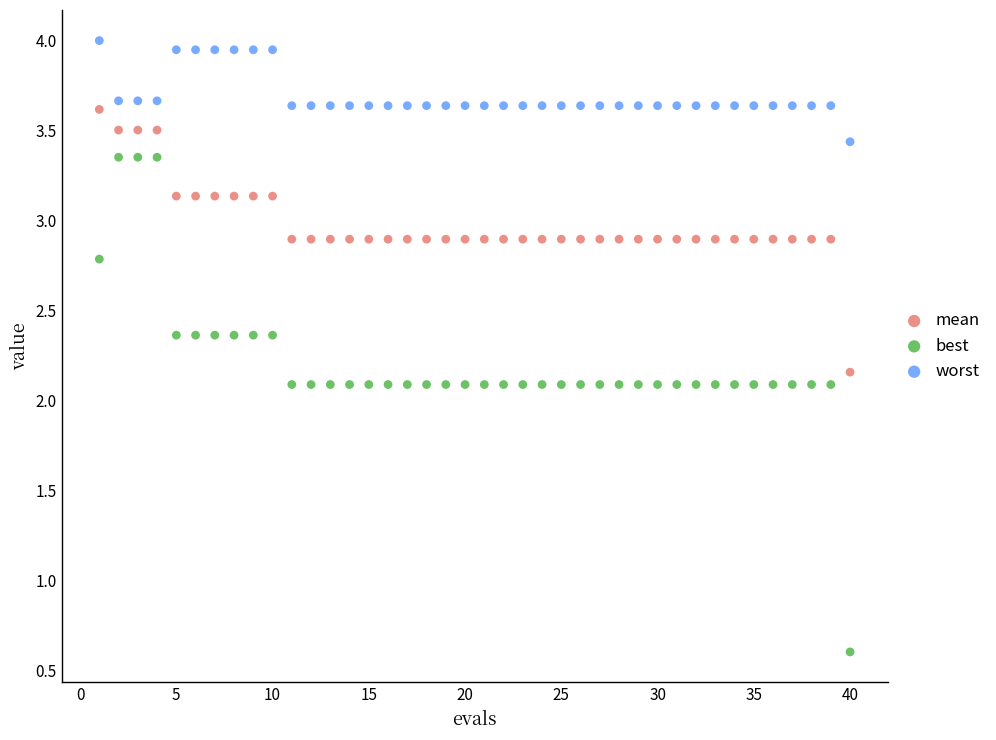

What are all the series names shown in the legend?

mean, best, worst